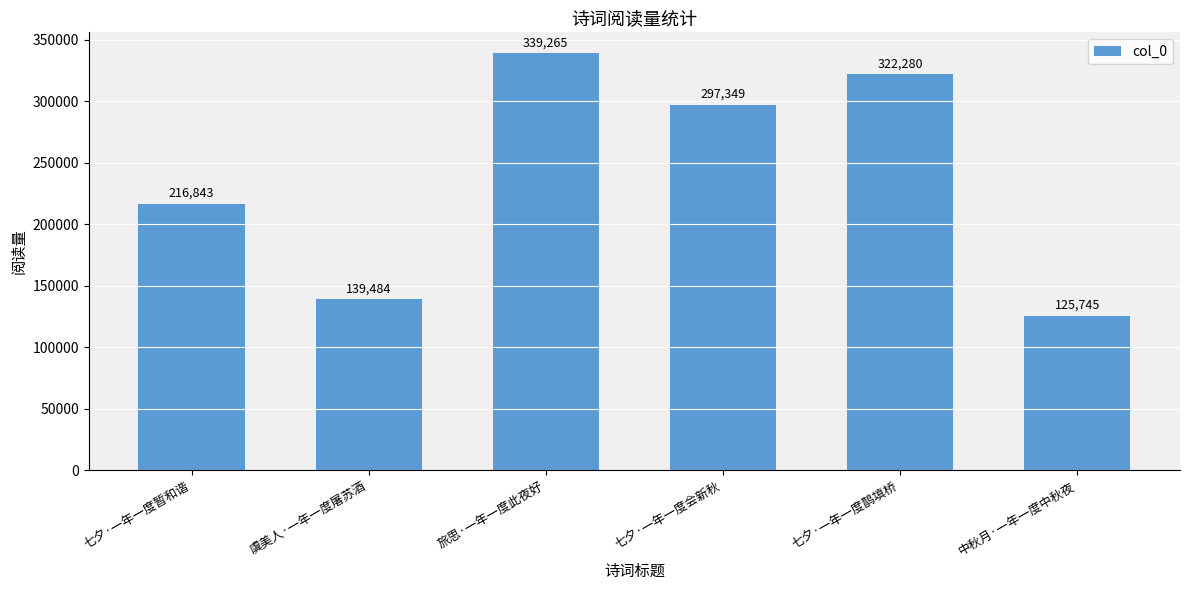

How many distinct data groups are displayed?

1